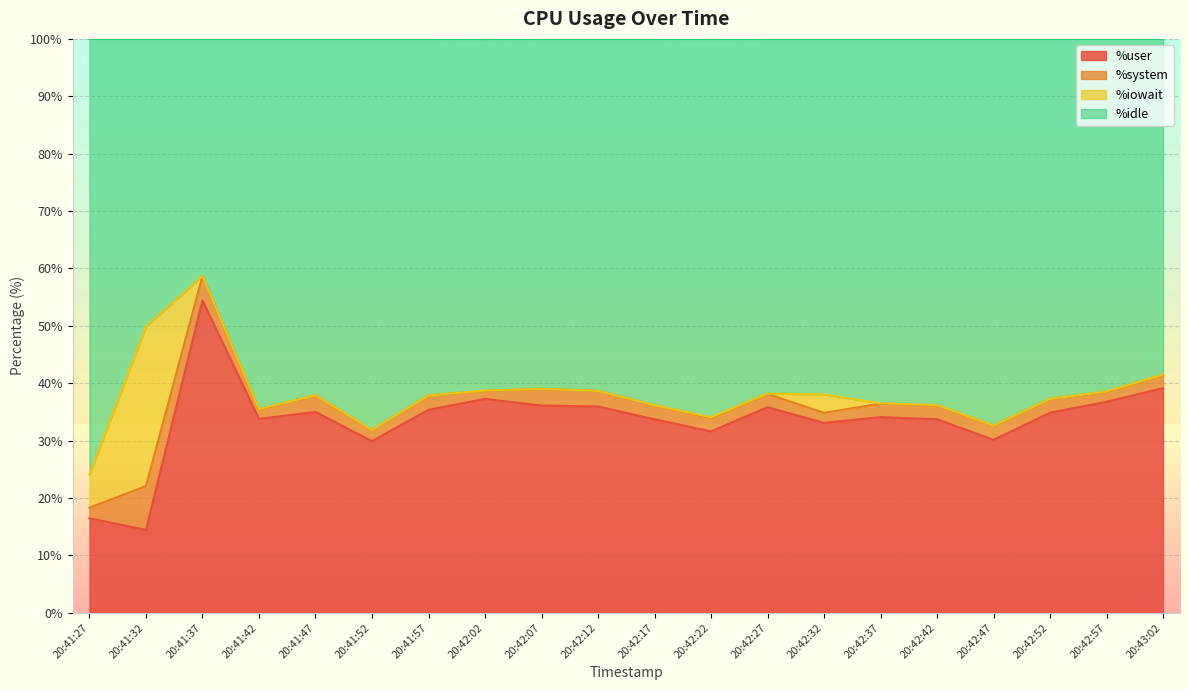

Is it true that %user equals 54.4 at 20:41:37?

True